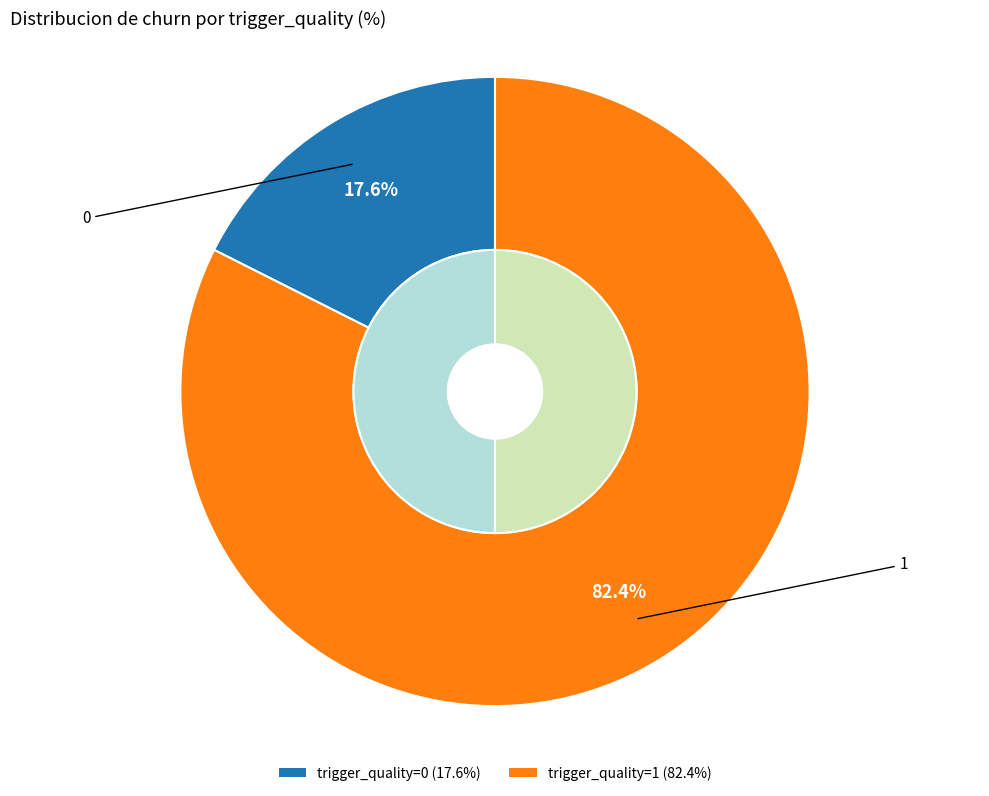

The 0 slice represents 18% of the pie. True or false?

True